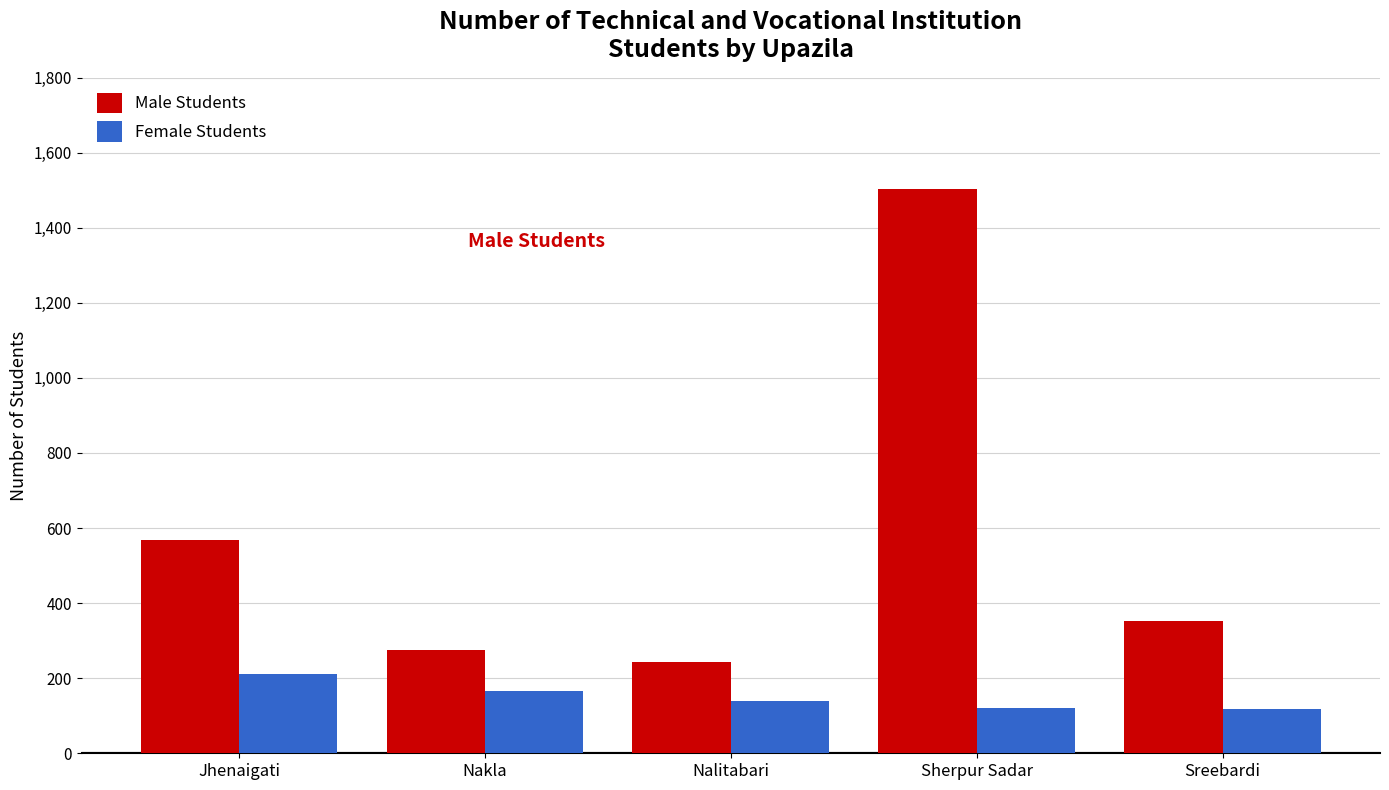

What is the minimum value for Male Students?

244